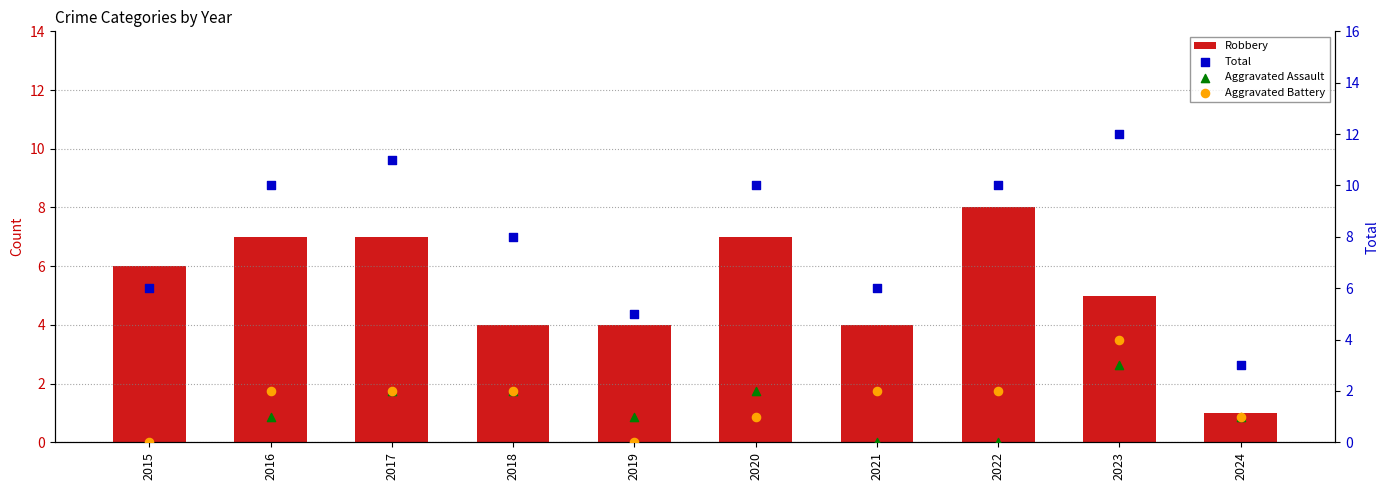

Which series has the largest total across all categories?

Total